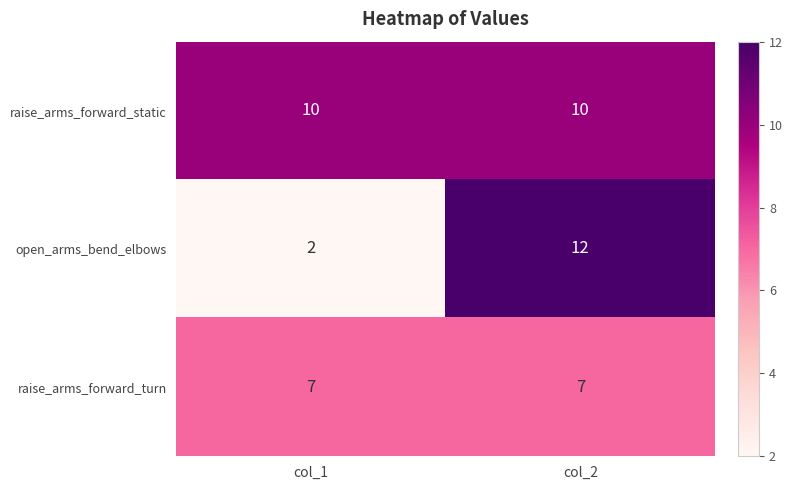

Which category has the lowest value across all series?

col_1